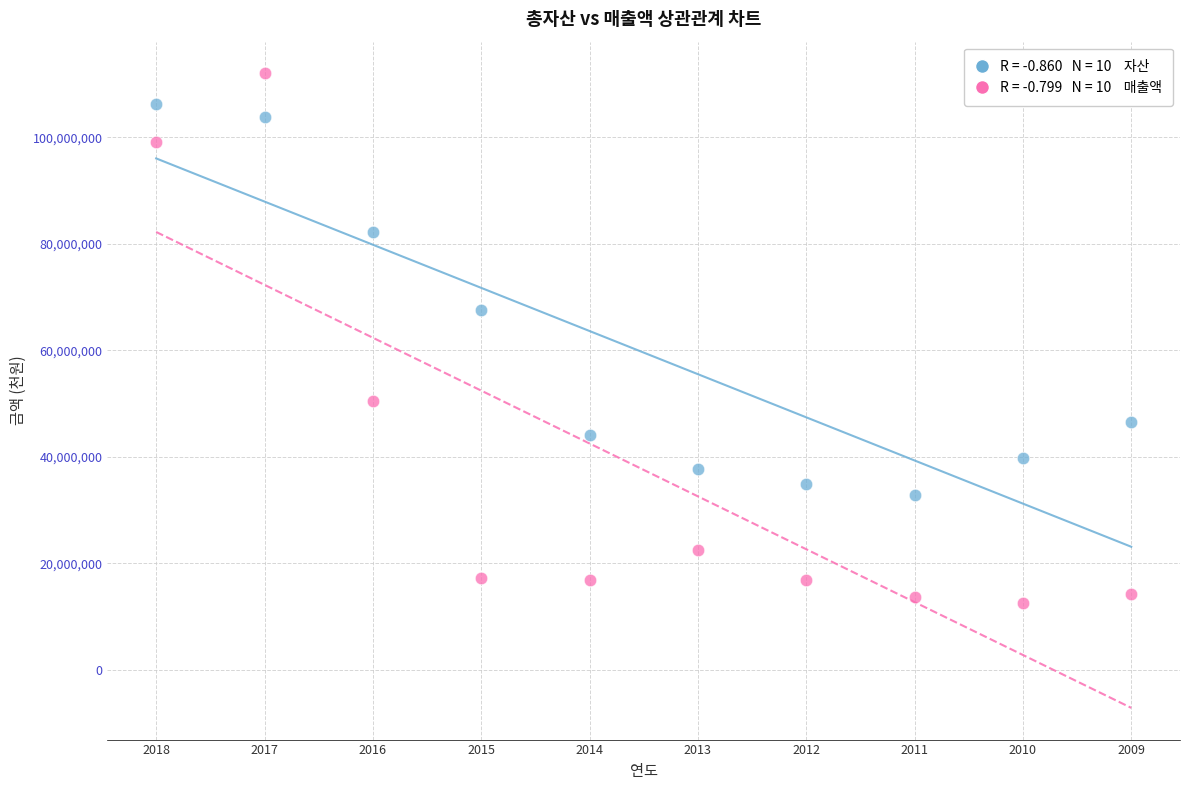

Across all series, what Y value is closest to 62303103?

67607184